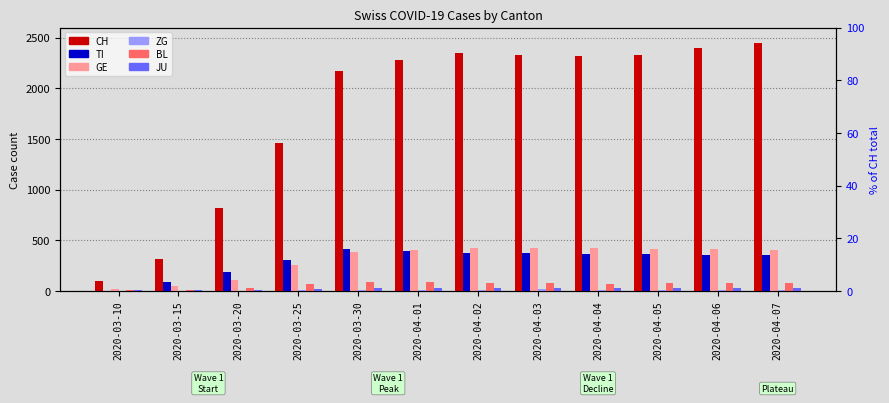

At which category is the sum across all series the highest?

2020-04-07